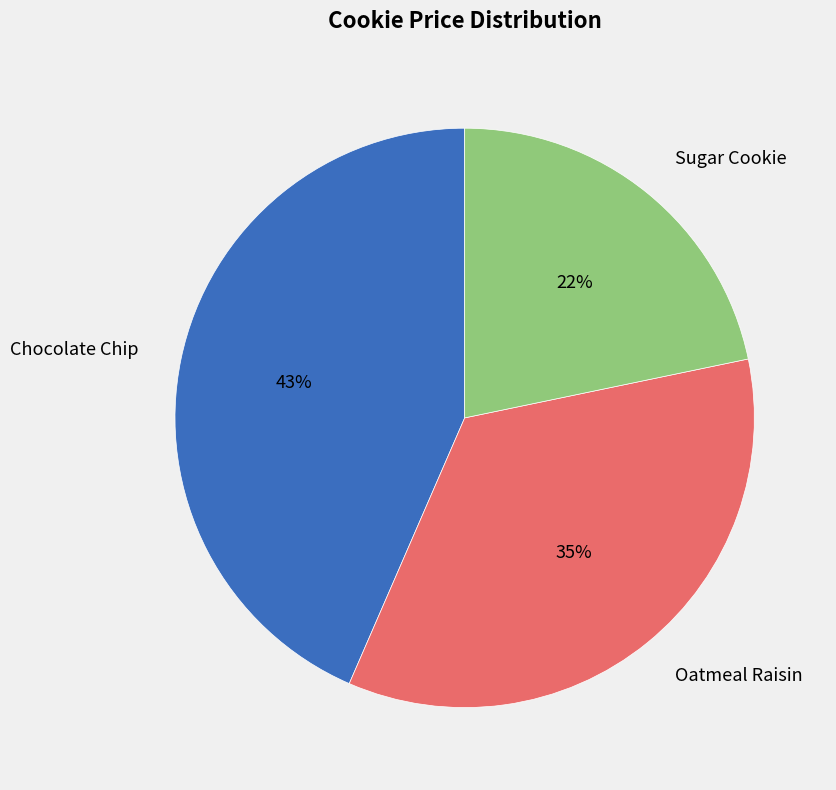

To the nearest percent, what is the difference between the Oatmeal Raisin and Sugar Cookie slice percentages?

13%